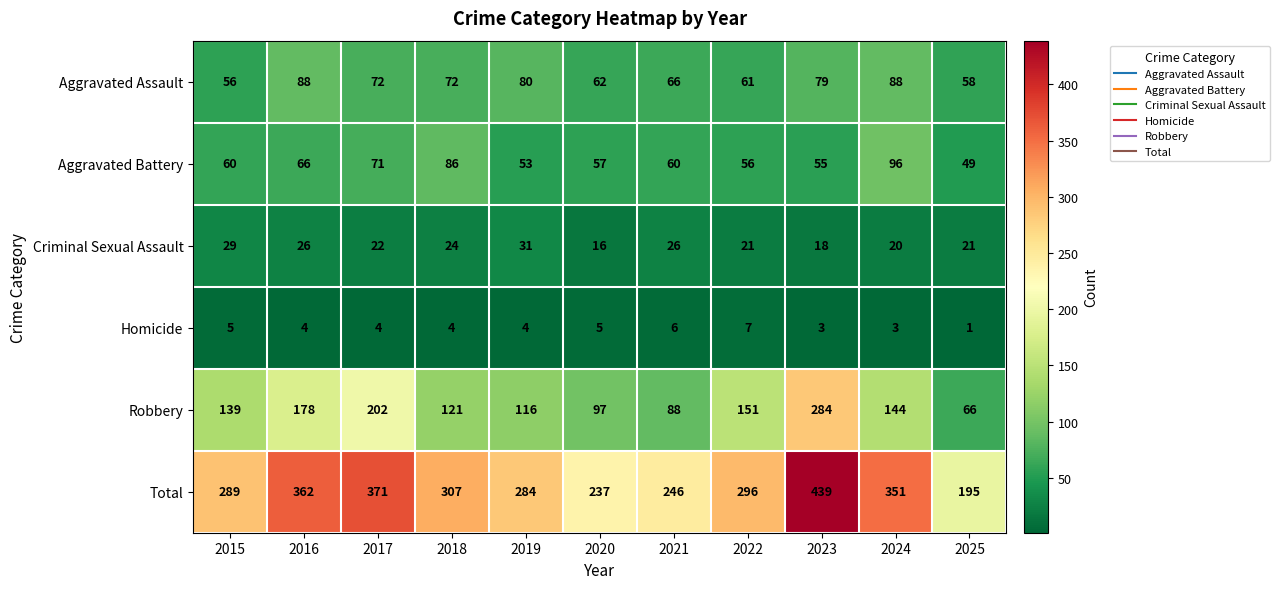

What is the sum of all Criminal Sexual Assault values?

254